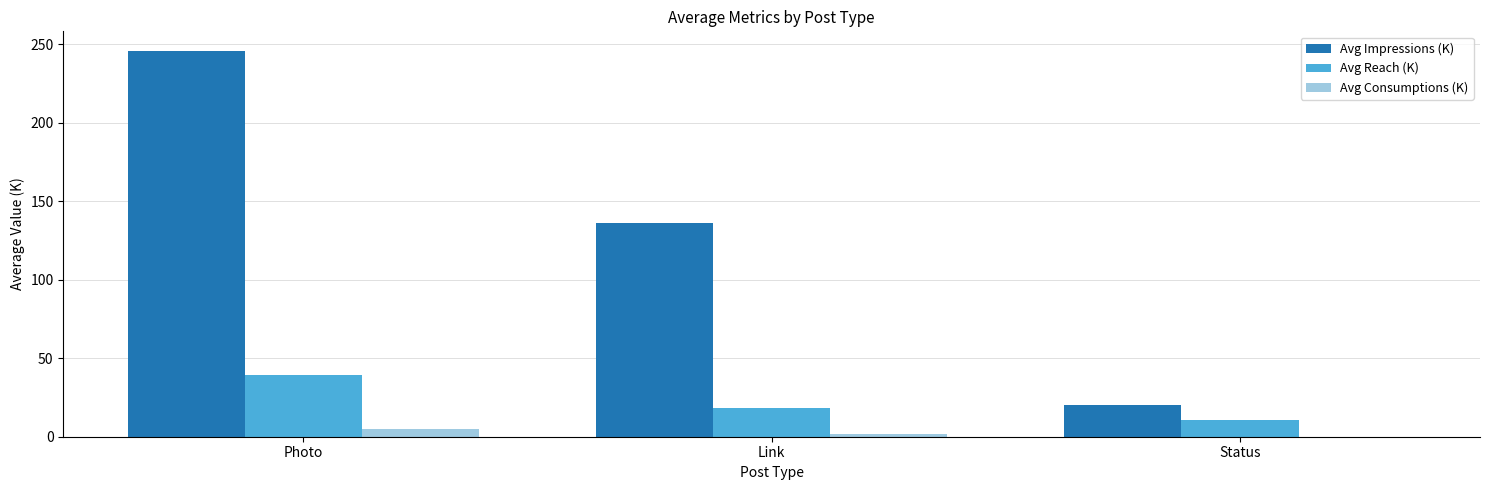

Reading right to left, transcribe all the data shown in this chart.

Avg Impressions (K): Status=19.9	Link=136.0	Photo=246.0
Avg Reach (K): Status=10.9	Link=18.2	Photo=39.1
Avg Consumptions (K): Status=0.1	Link=2.0	Photo=4.6